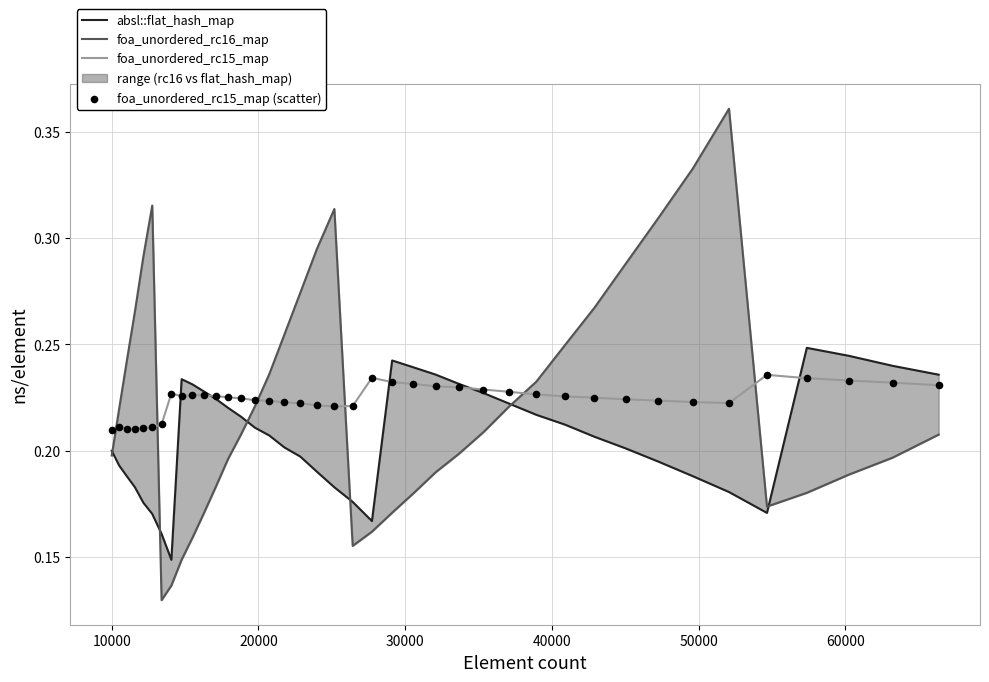

What are all the series names shown in the legend?

absl::flat_hash_map, foa_unordered_rc16_map, foa_unordered_rc15_map, foa_unordered_rc15_map (scatter)